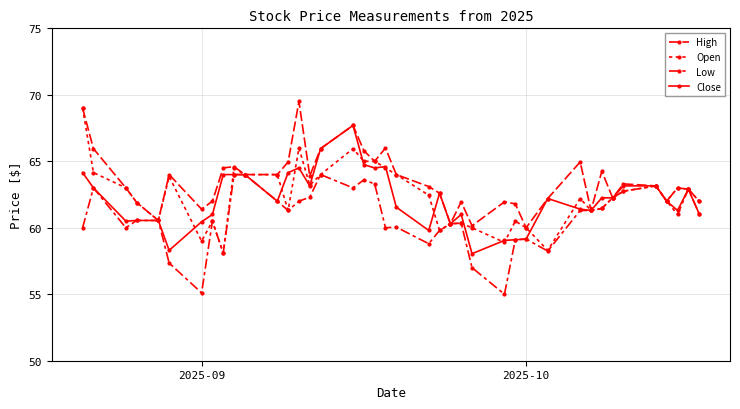

Does the chart have visible grid lines?

Yes